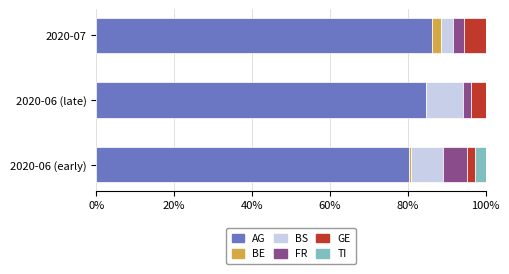

What is the total value across all series at 2020-07?

100.0